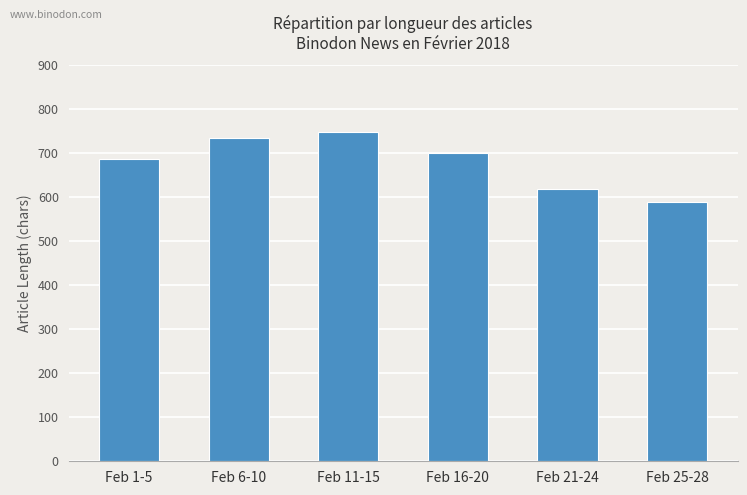

What is the label of the 6th bar from the left?

Feb 25-28